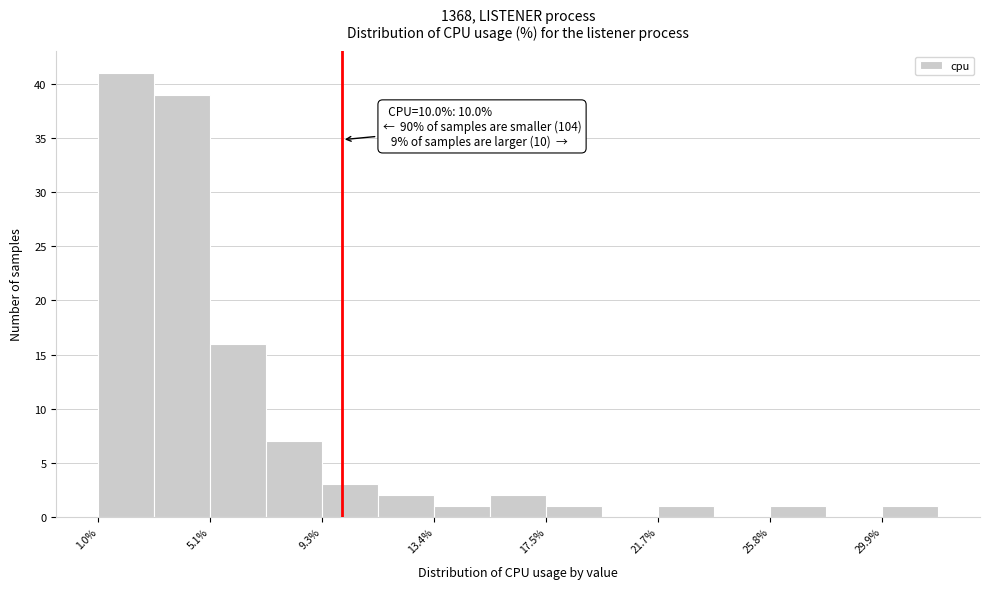

Which range on the x-axis has the tallest bar?

1.0 to 3.0